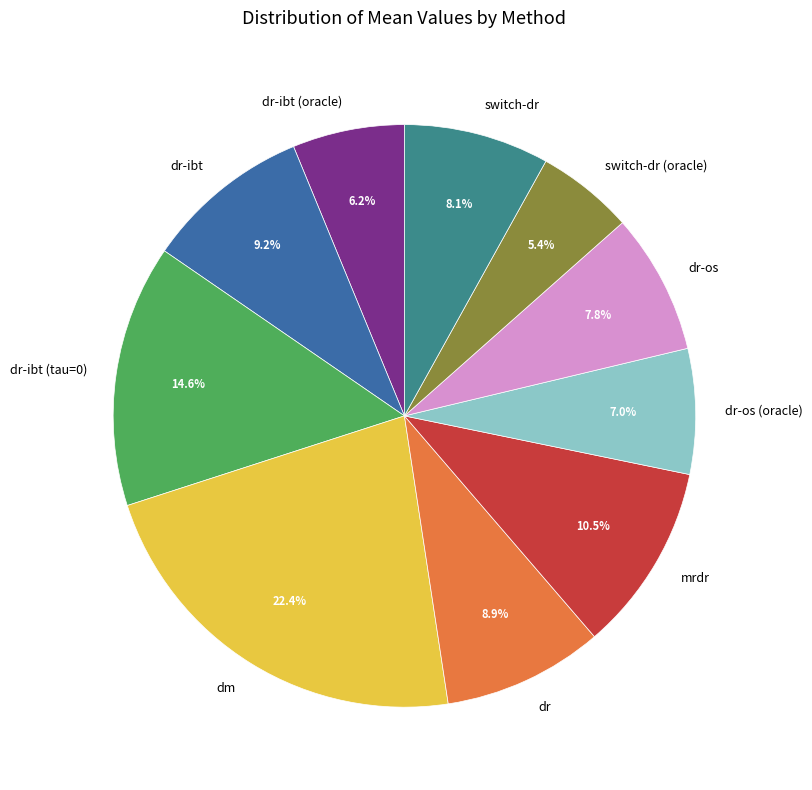

Is there any slice that represents more than half of the pie?

No